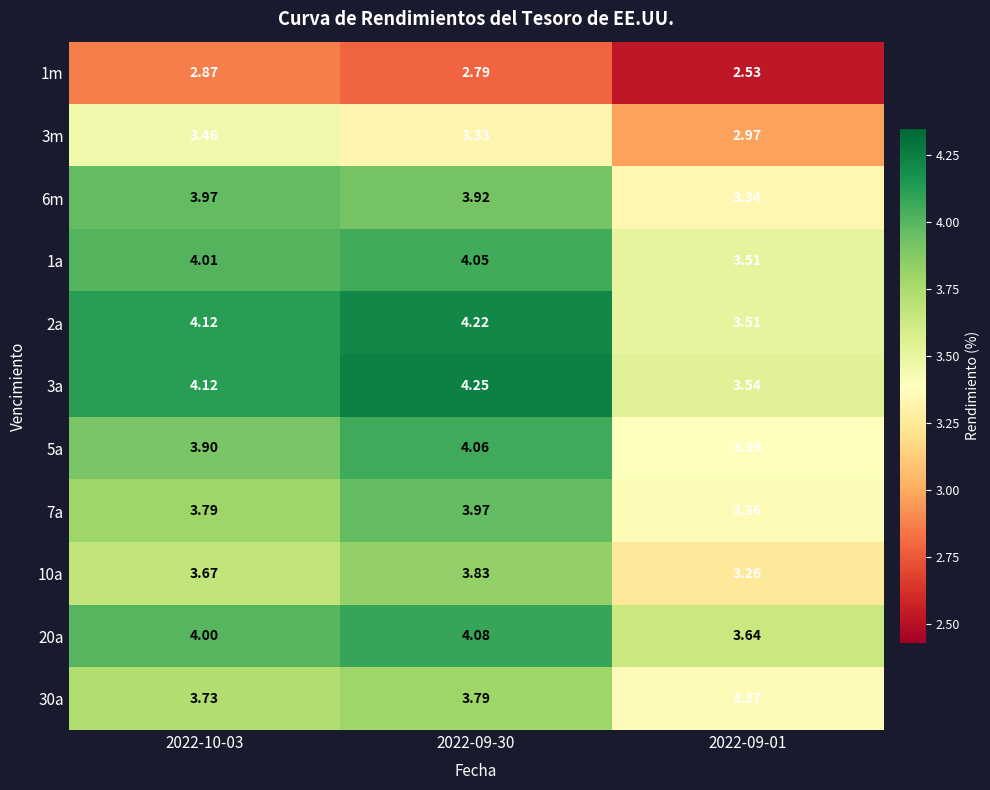

Is the value of 7a at 2022-10-03 greater than the value of 6m at 2022-09-01?

Yes